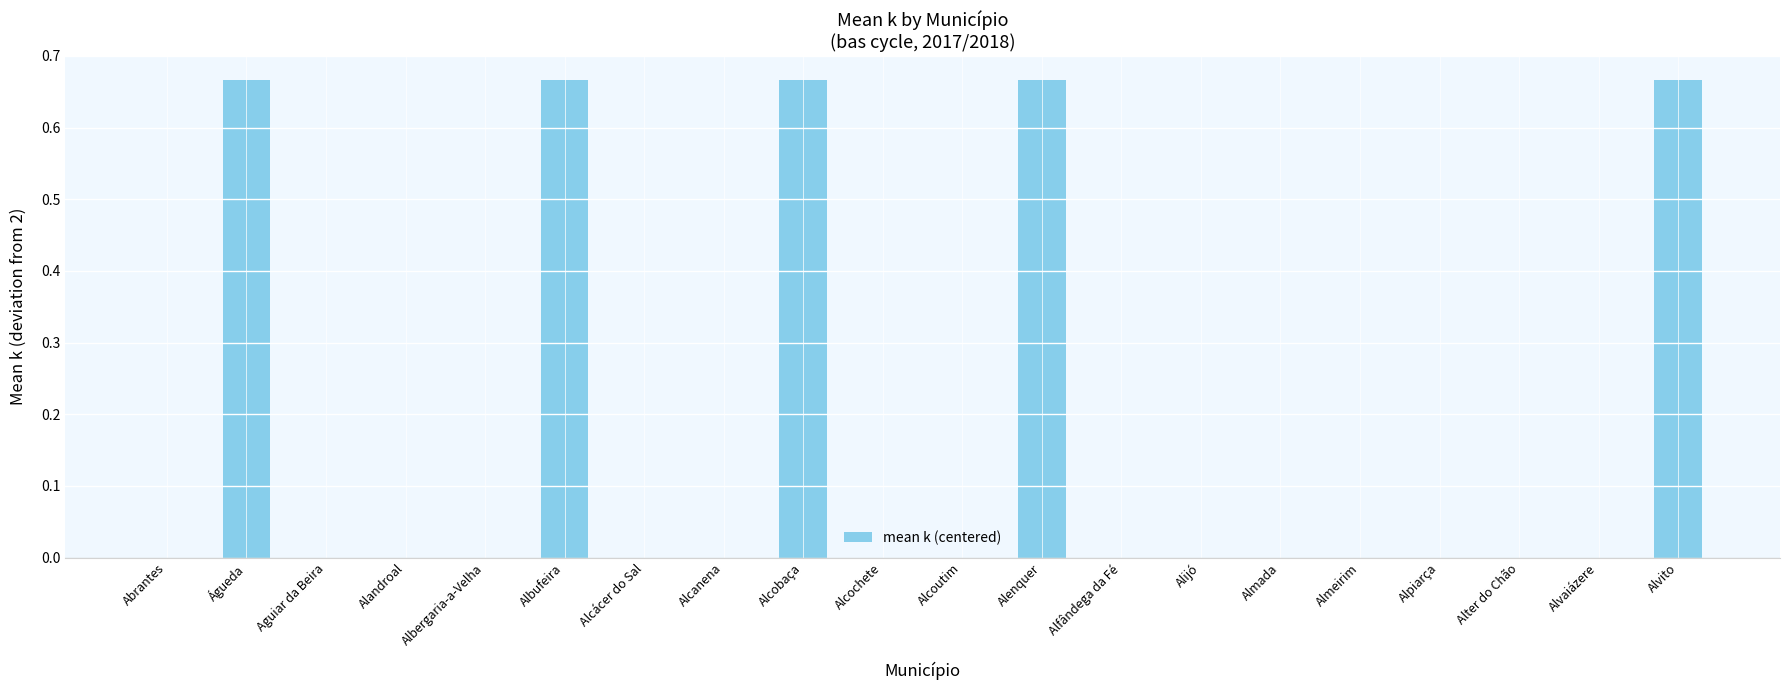

What is the change in value from Águeda to Almada?

-0.7